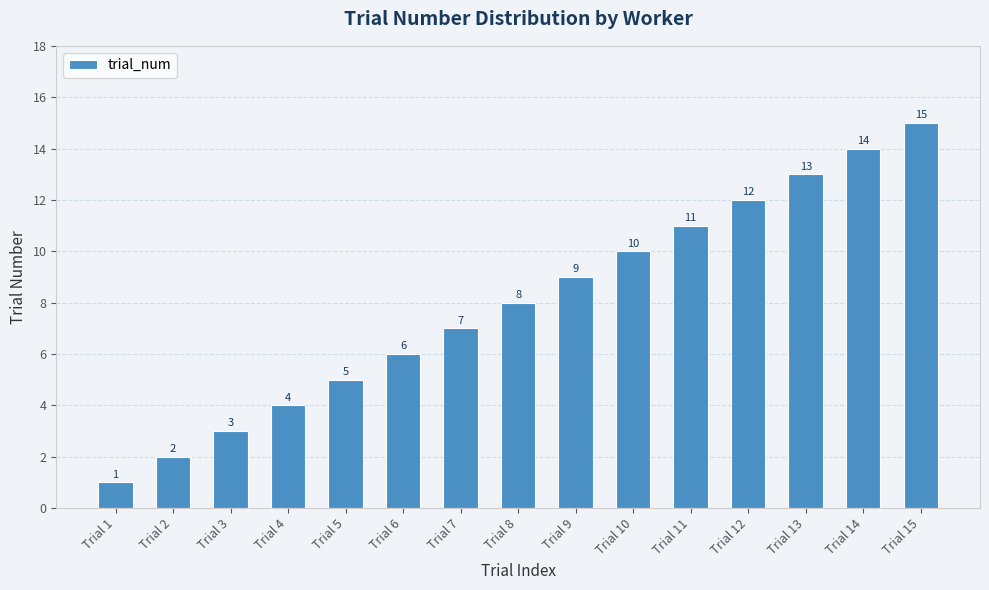

List the labels in order of value, smallest first.

Trial 1, Trial 2, Trial 3, Trial 4, Trial 5, Trial 6, Trial 7, Trial 8, Trial 9, Trial 10, Trial 11, Trial 12, Trial 13, Trial 14, Trial 15